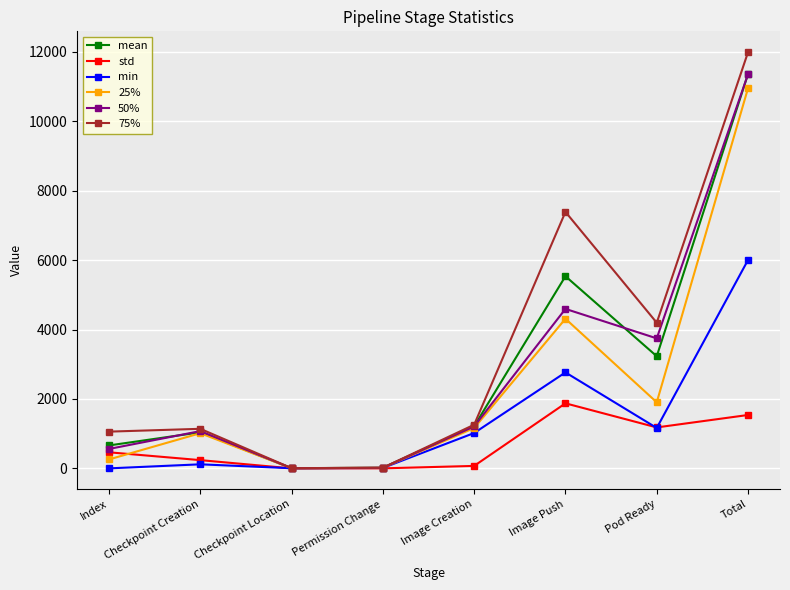

How many data points in mean are above 1214?

4